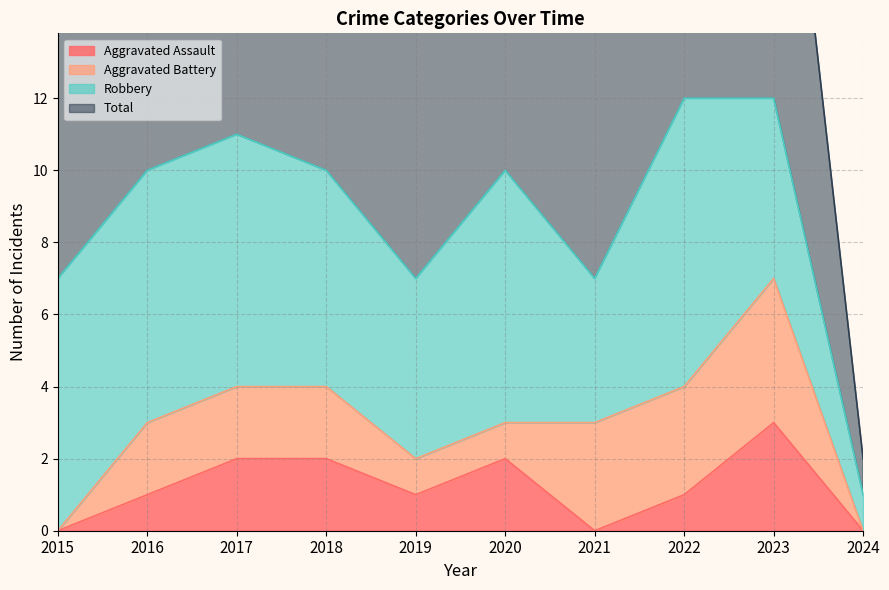

At how many categories does at least one series exceed 2?

9